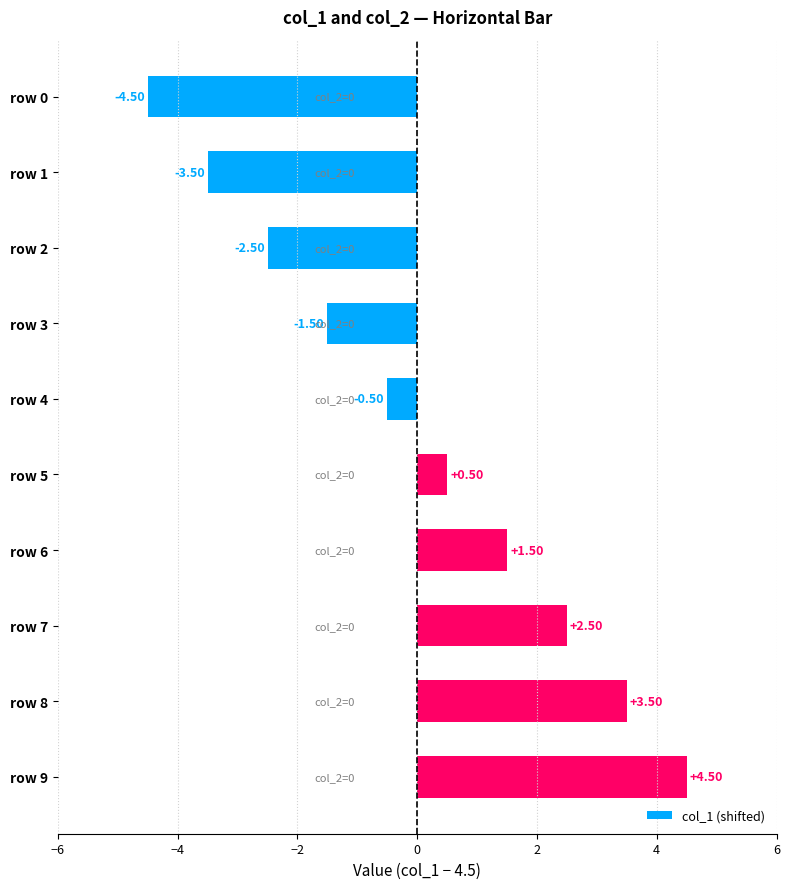

Between row 9 and row 8, which is larger?

row 9